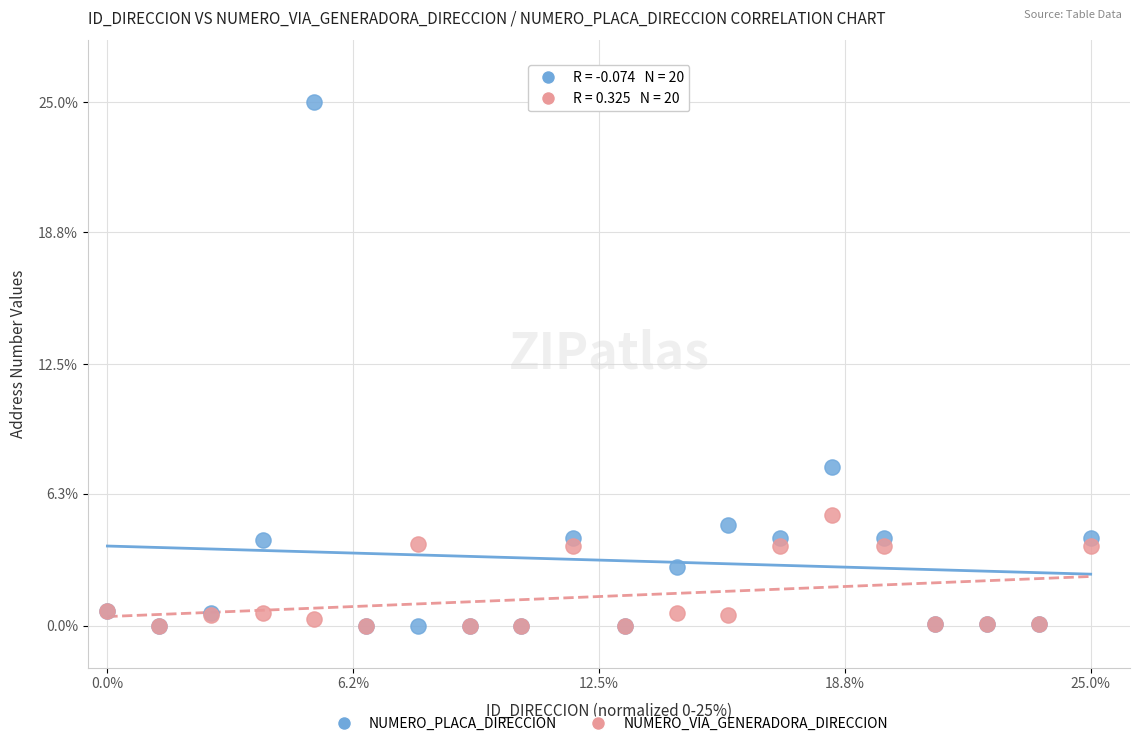

Across all series, what Y value is closest to 12?

7.6